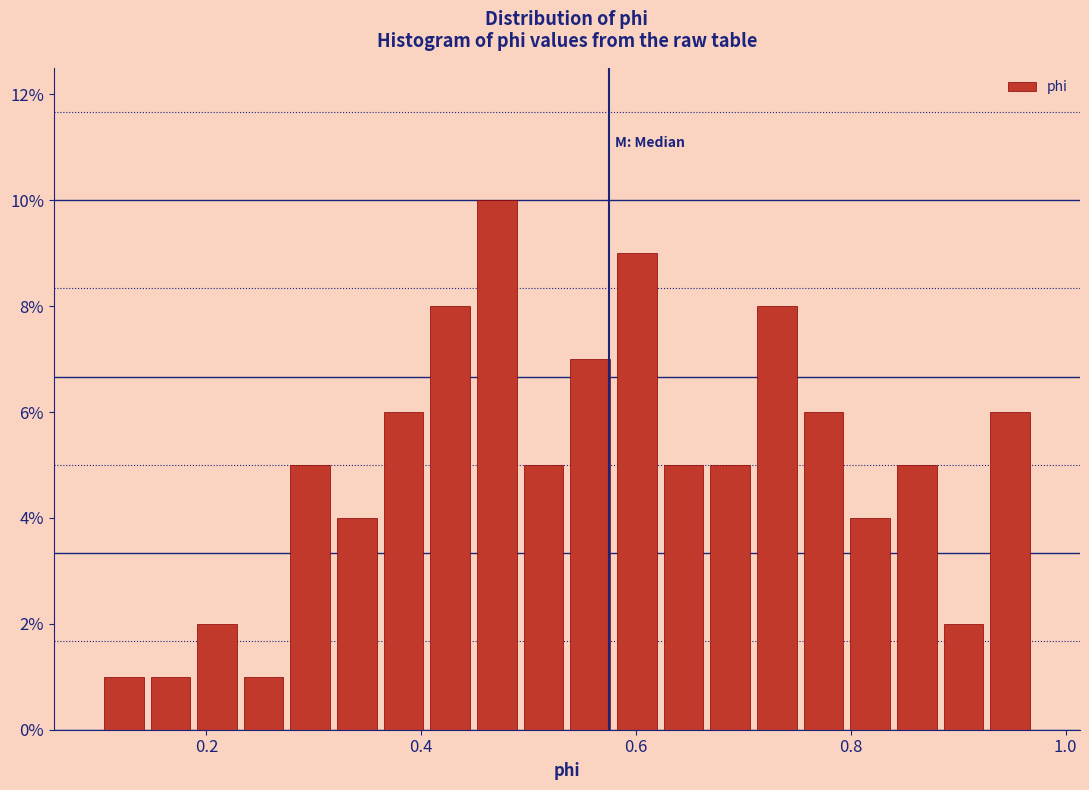

Around what value on the x-axis is the tallest bar? Give the approximate position of its centre, as read against the axis.

0.48